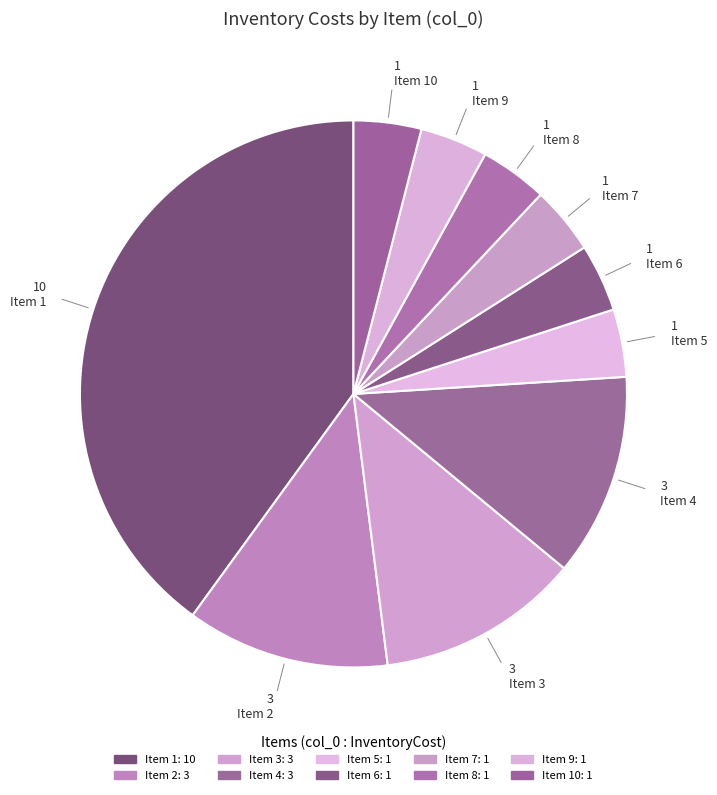

To the nearest percent, what is the average slice percentage?

10%